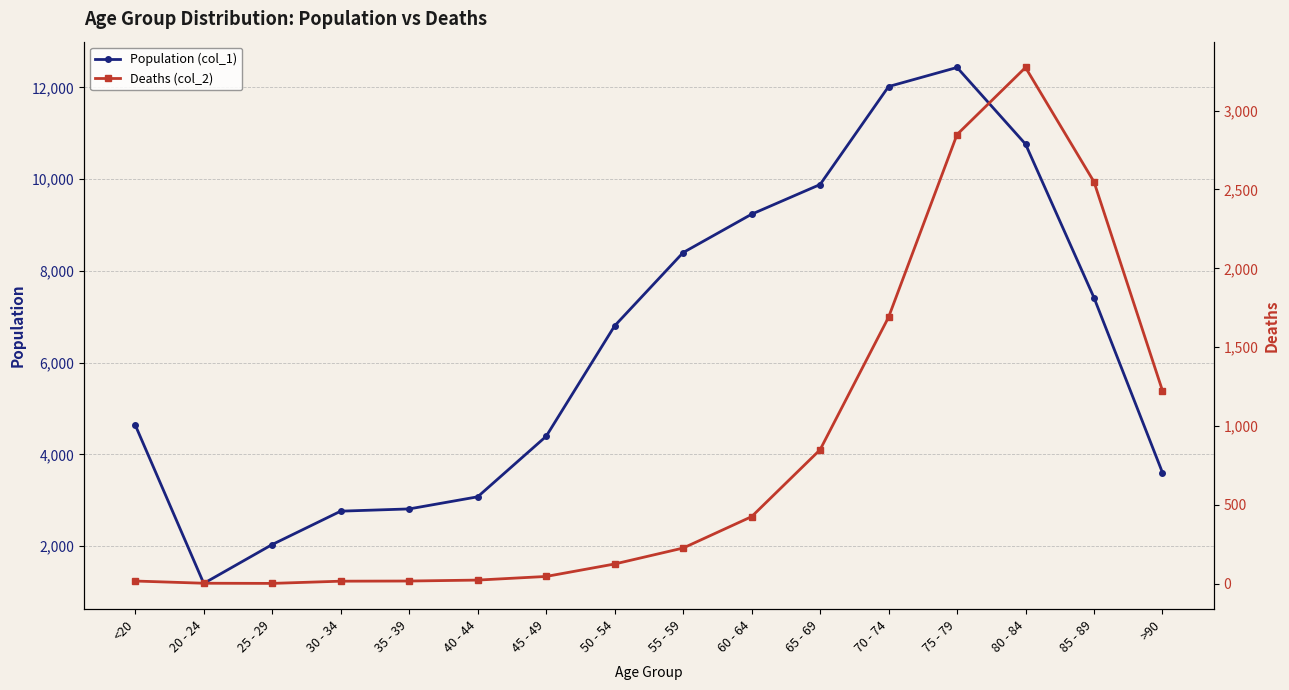

Reading right to left, extract all data points from this chart.

Population (col_1): 3604	7417	10764	12434	12018	9883	9236	8400	6803	4396	3078	2814	2765	2038	1191	4641
Deaths (col_2): 1224	2548	3273	2848	1690	850	426	227	126	47	24	18	17	3	4	18